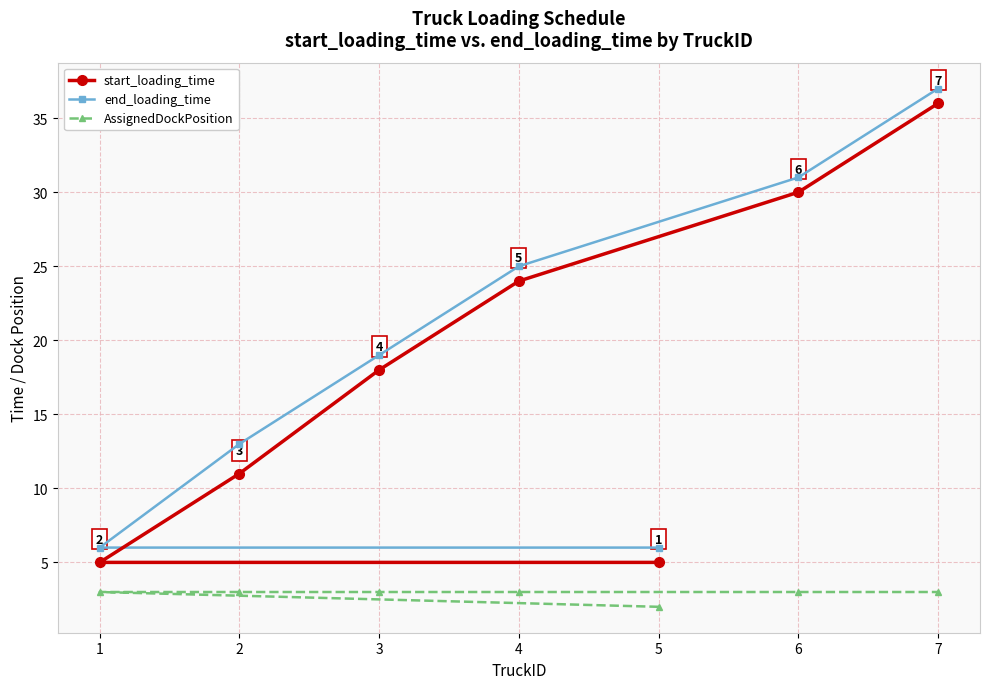

Rank the series by their maximum value, from lowest to highest.

AssignedDockPosition, start_loading_time, end_loading_time